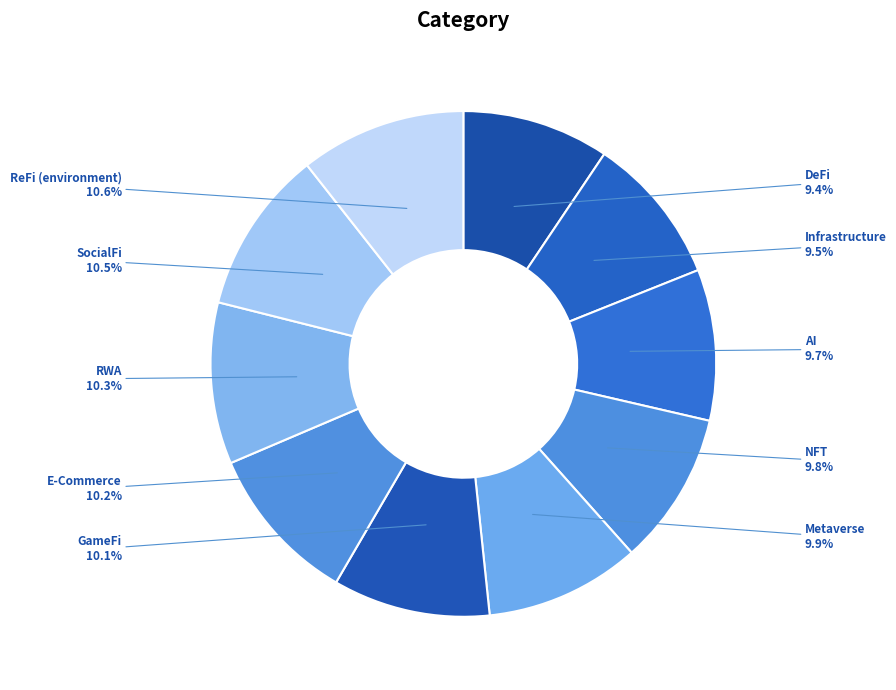

How many slices are in this pie chart?

10